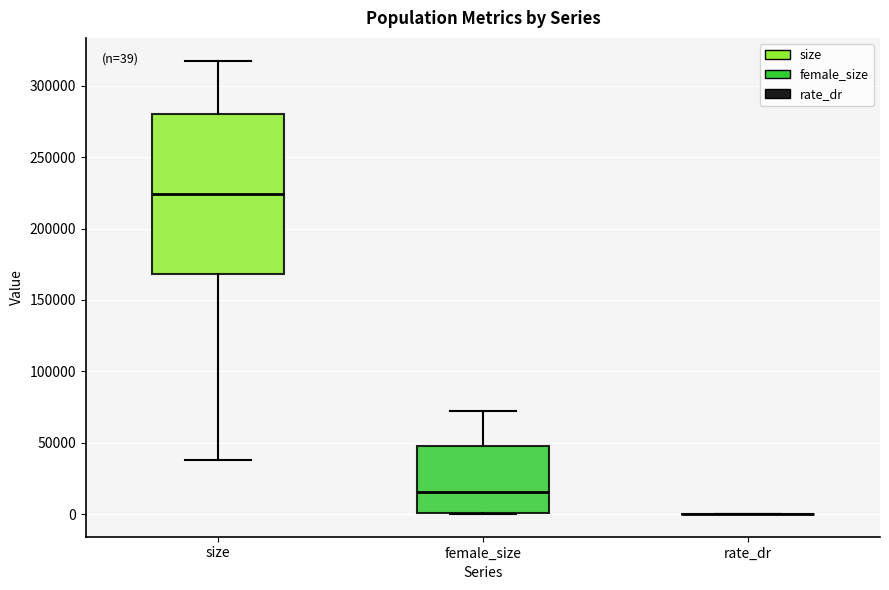

Which box is the tallest, from its lower edge to its upper edge?

size